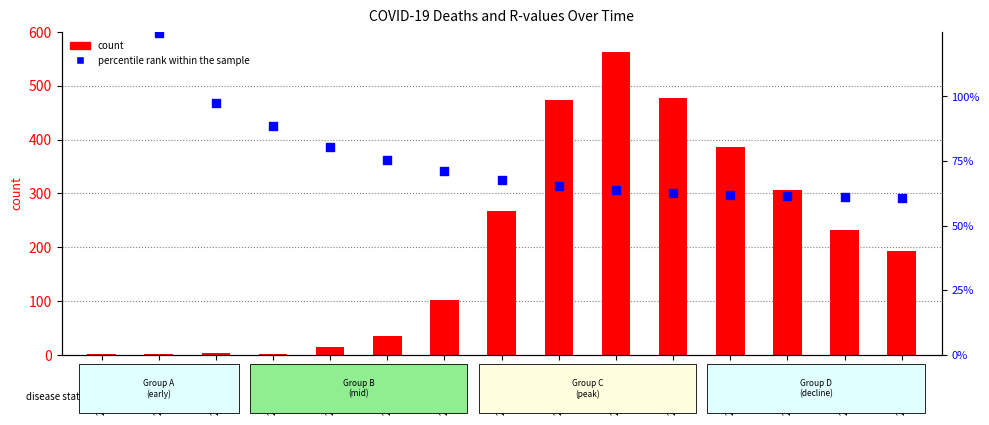

Is the value of percentile rank within the sample at 2020-03-05 greater than the value of count at 2020-04-24?

No